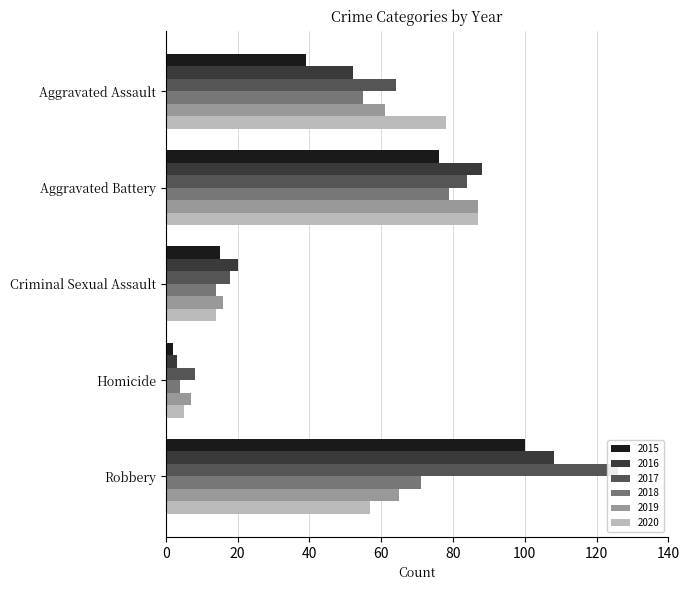

How many groups of bars are there?

5